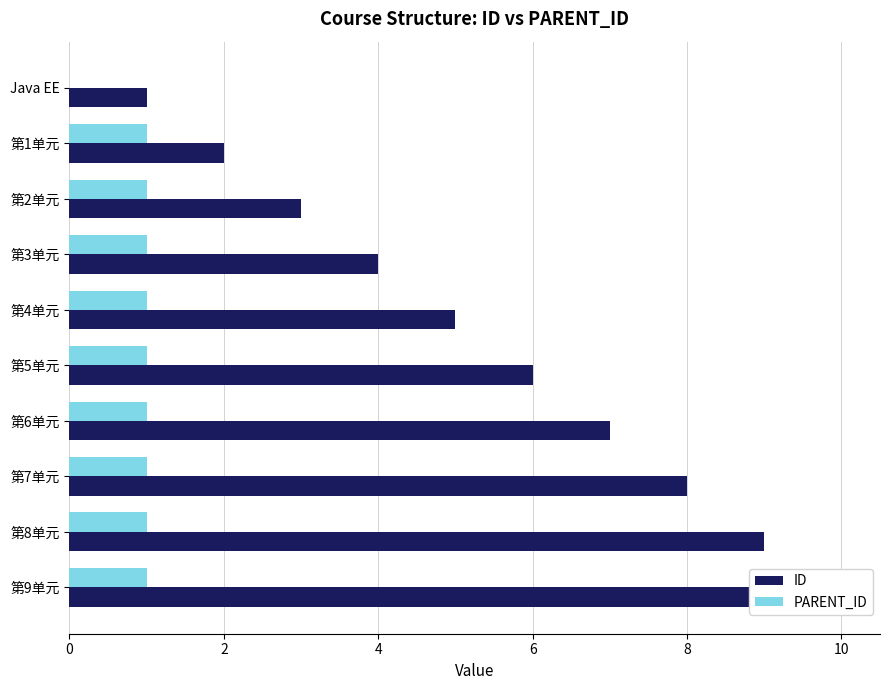

How many bars are there in total?

20